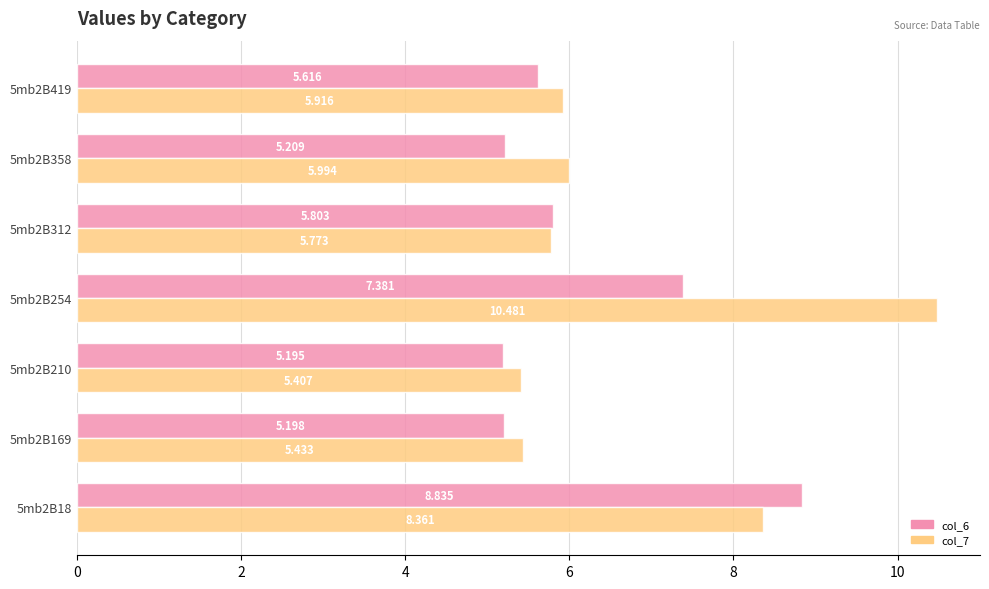

Where is col_6 nearest to the value 7?

5mb2B254